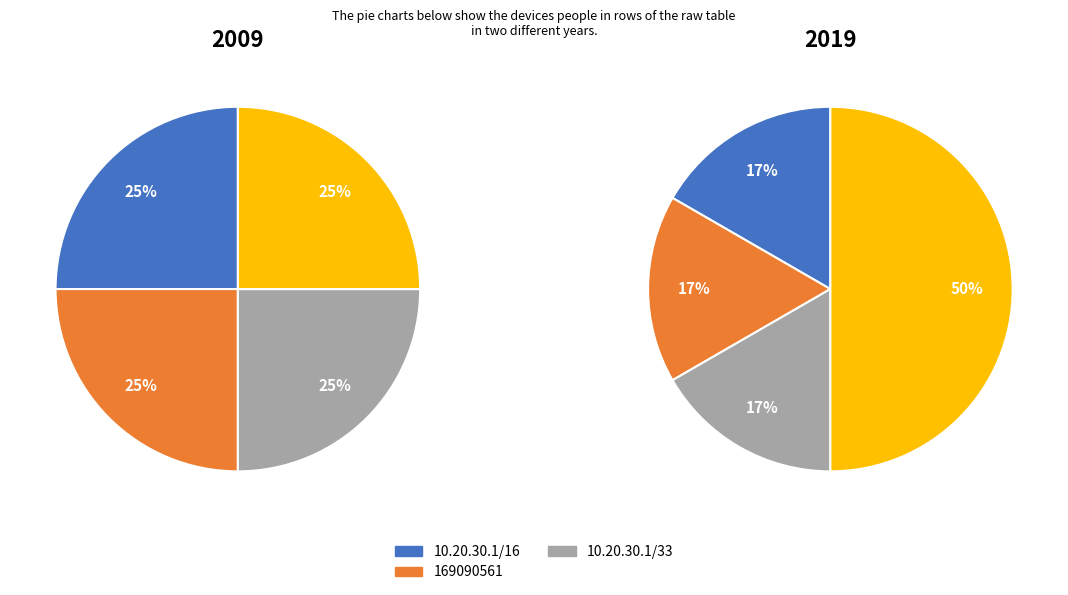

To the nearest percent, what is the average slice percentage?

25%